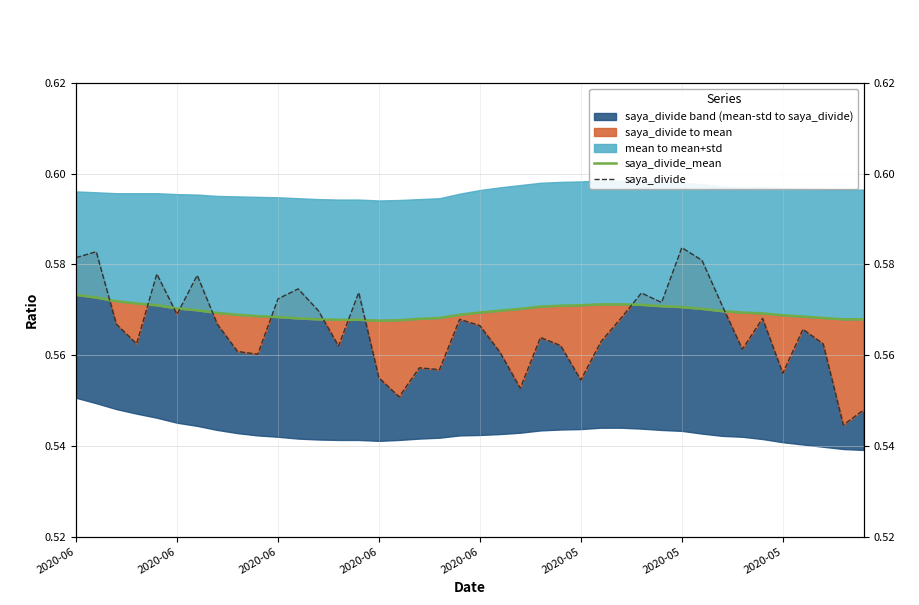

Which series has the largest total across all categories?

saya_divide_mean